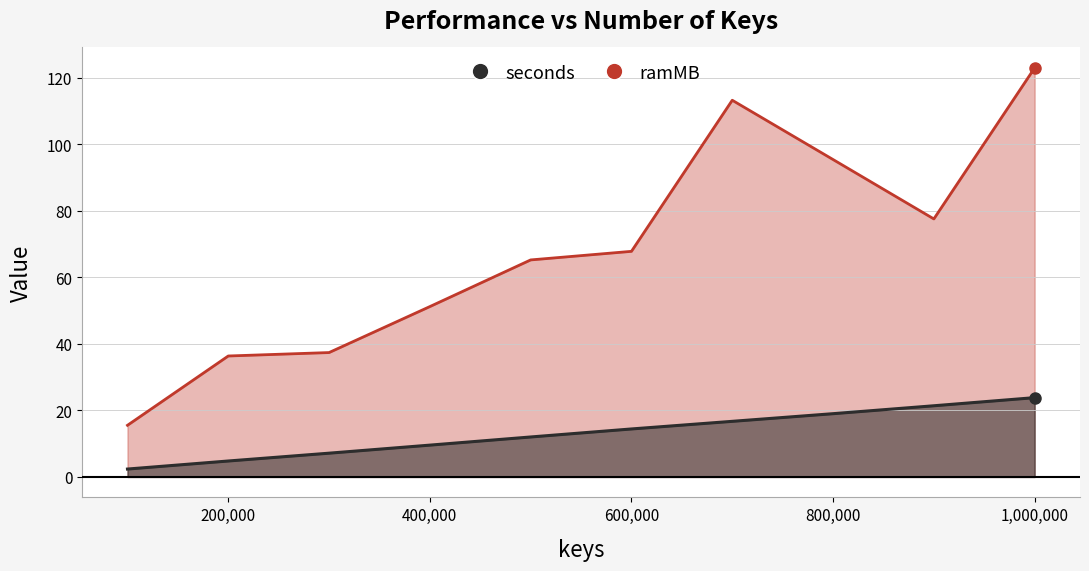

True or false: seconds has more than 1 interior local peaks.

False